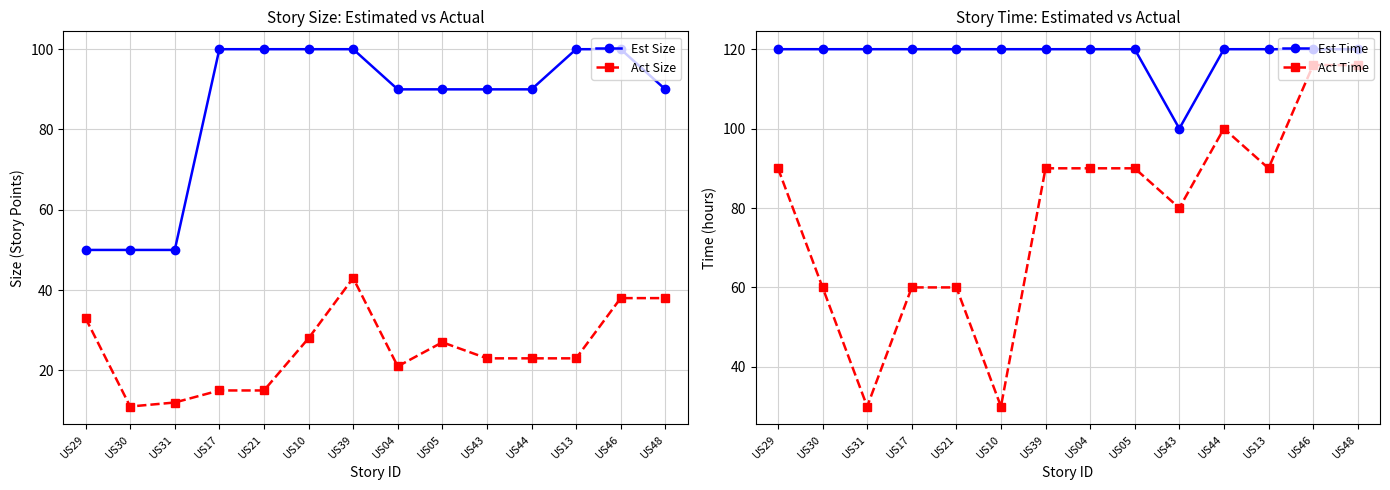

What value does the Act Size series have at US30?

11